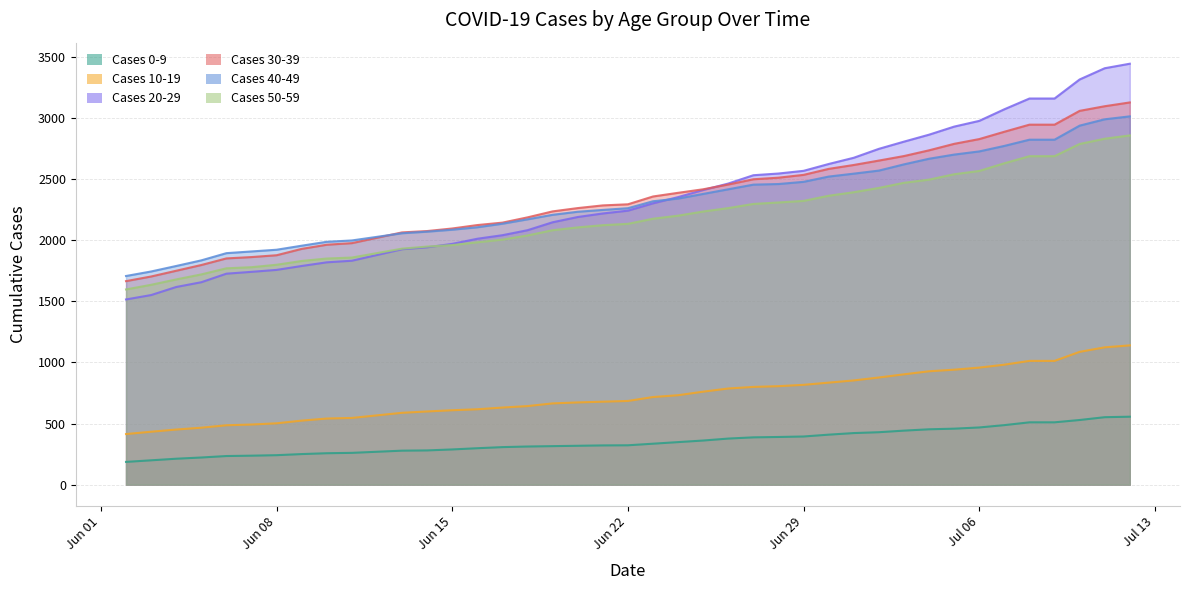

At 06/30/2020, list the series in order from smallest to largest.

Cases 0-9, Cases 10-19, Cases 50-59, Cases 40-49, Cases 30-39, Cases 20-29